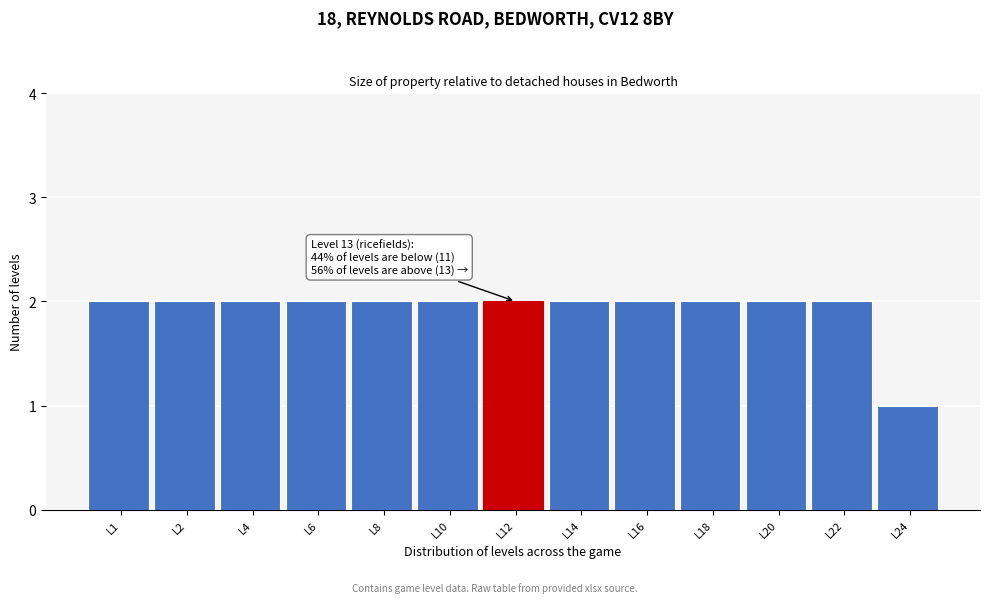

Reading left to right, what are all the values shown in this chart?

L1=2	L2=2	L4=2	L6=2	L8=2	L10=2	L12=2	L14=2	L16=2	L18=2	L20=2	L22=2	L24=1